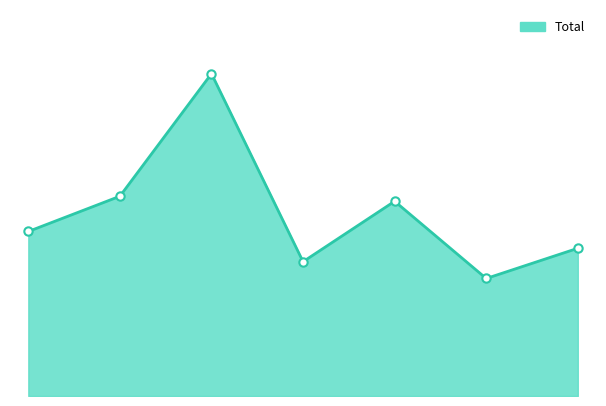

What is the difference between the maximum and minimum values?

122